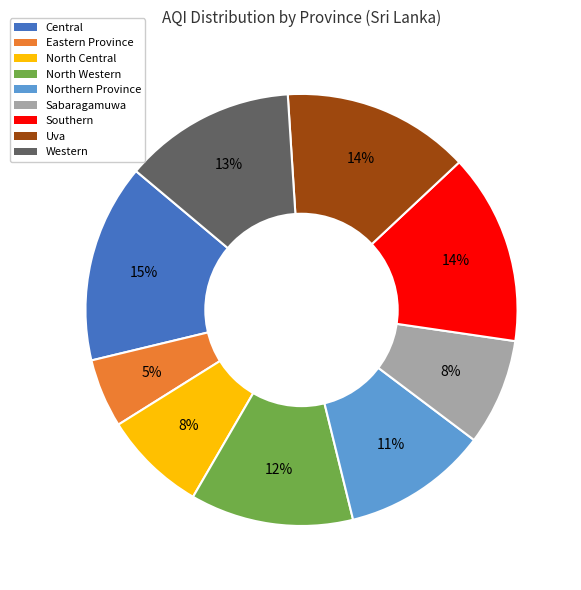

Which slice is the smallest?

Eastern Province